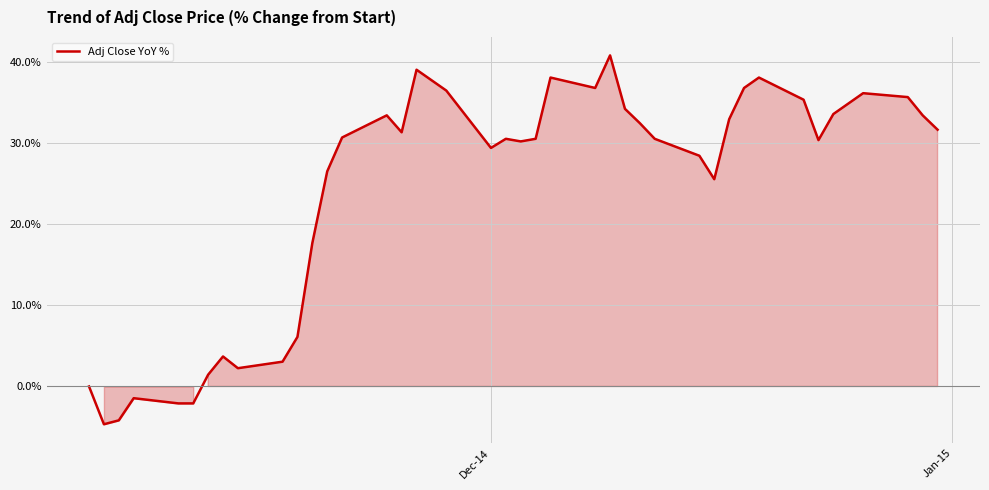

What is the difference between the maximum and minimum values?

45.4